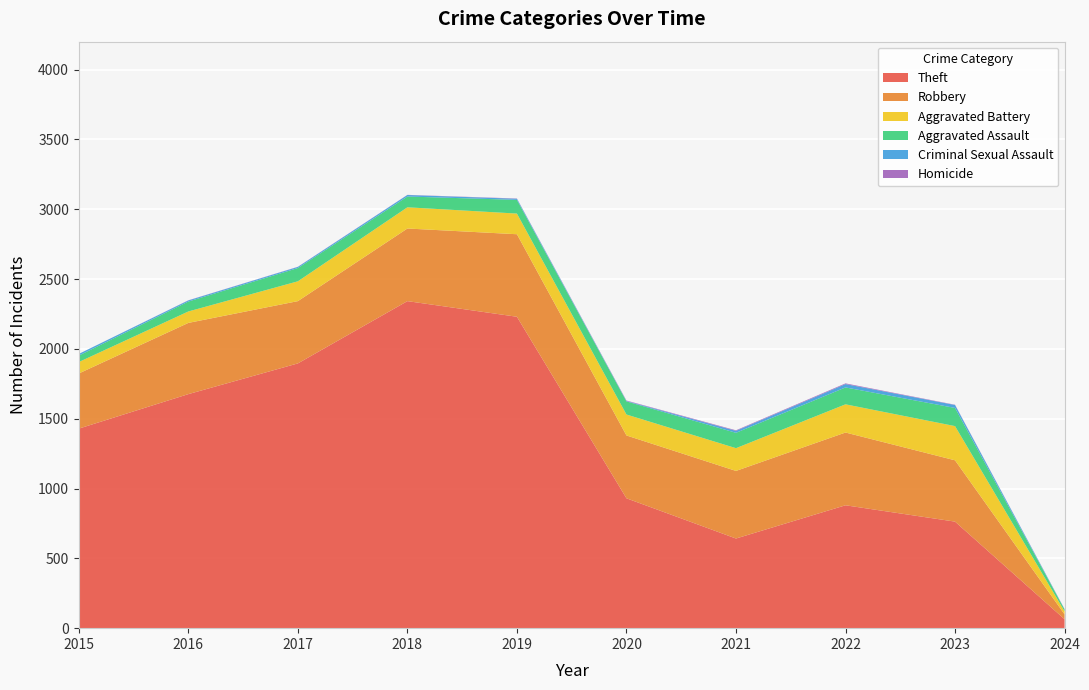

Reading right to left, list all the values displayed in this chart.

Theft: 64	763	880	642	930	2230	2342	1896	1676	1429
Robbery: 35	439	521	484	450	591	520	446	510	395
Aggravated Battery: 22	245	202	163	150	148	152	142	82	82
Aggravated Assault: 13	130	121	110	94	98	77	95	71	46
Criminal Sexual Assault: 2	21	24	14	3	8	11	8	8	12
Homicide: 1	2	5	4	3	2	1	1	1	0